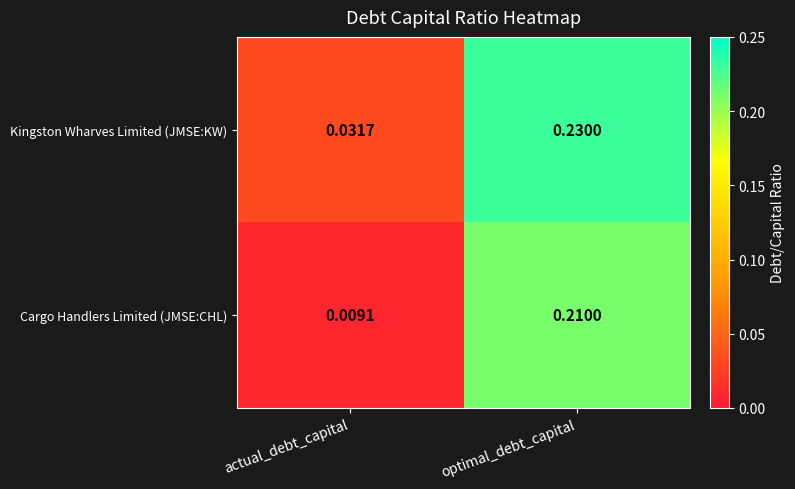

At which label is Cargo Handlers Limited (JMSE:CHL) closest to 0?

actual_debt_capital